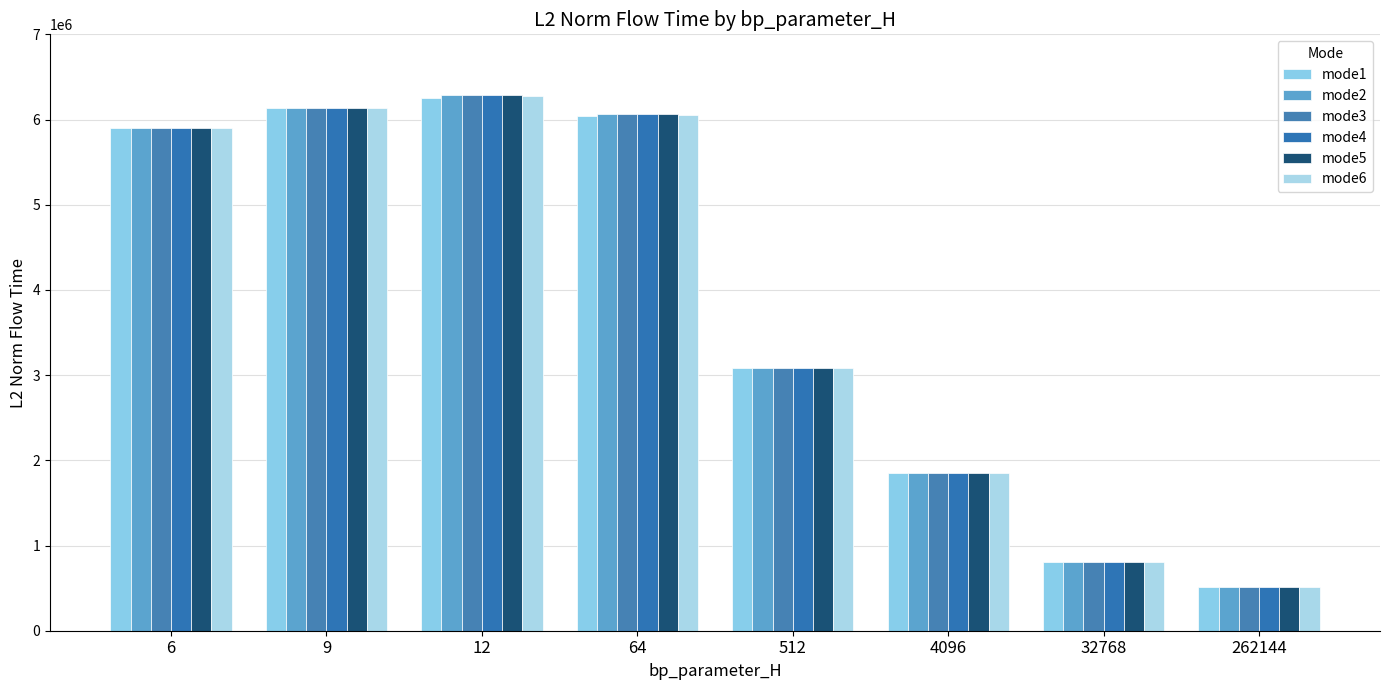

What is the difference between the highest and lowest values at 64?

18157.3